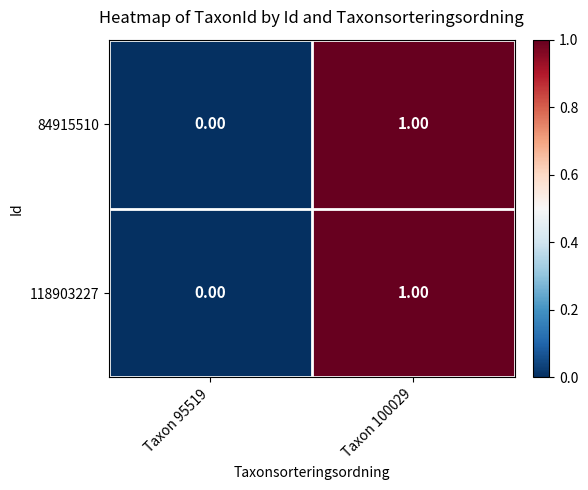

Reading right to left, extract all data points from this chart.

84915510: Taxon 100029=1	Taxon 95519=0
118903227: Taxon 100029=1	Taxon 95519=0